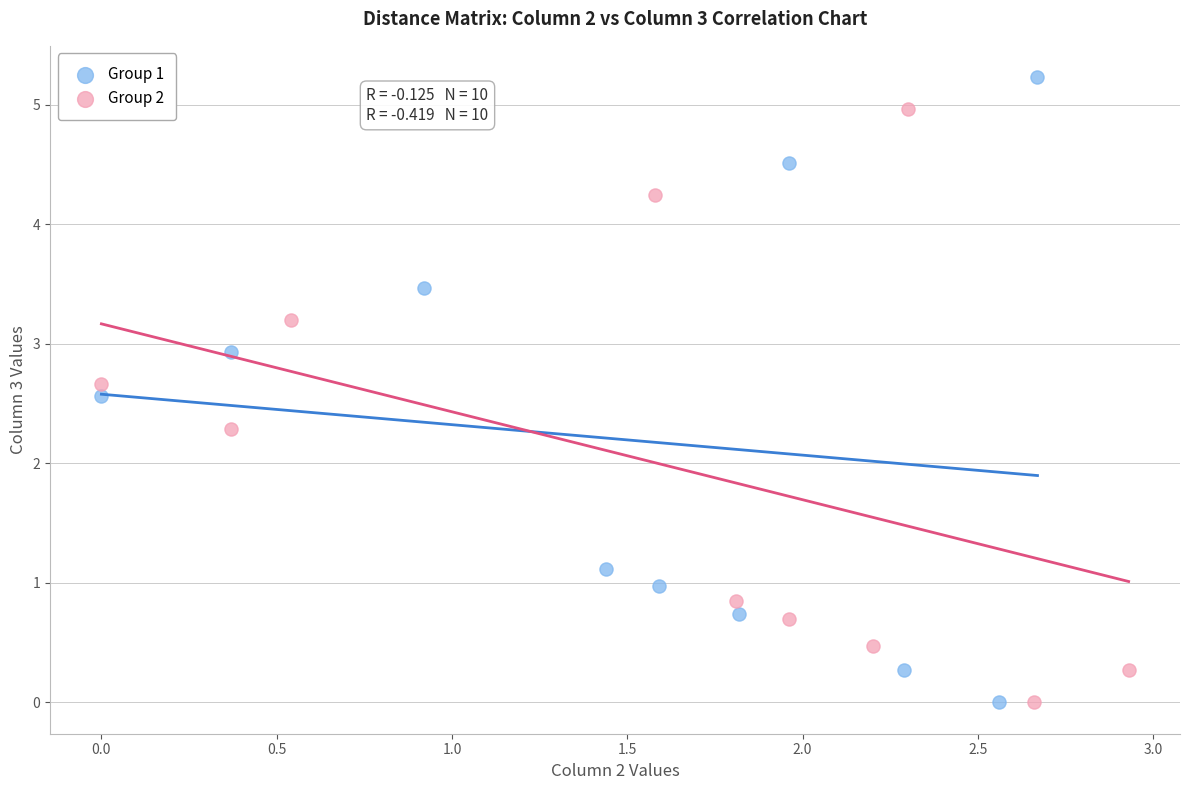

Which series has the widest spread of Y values?

Group 1